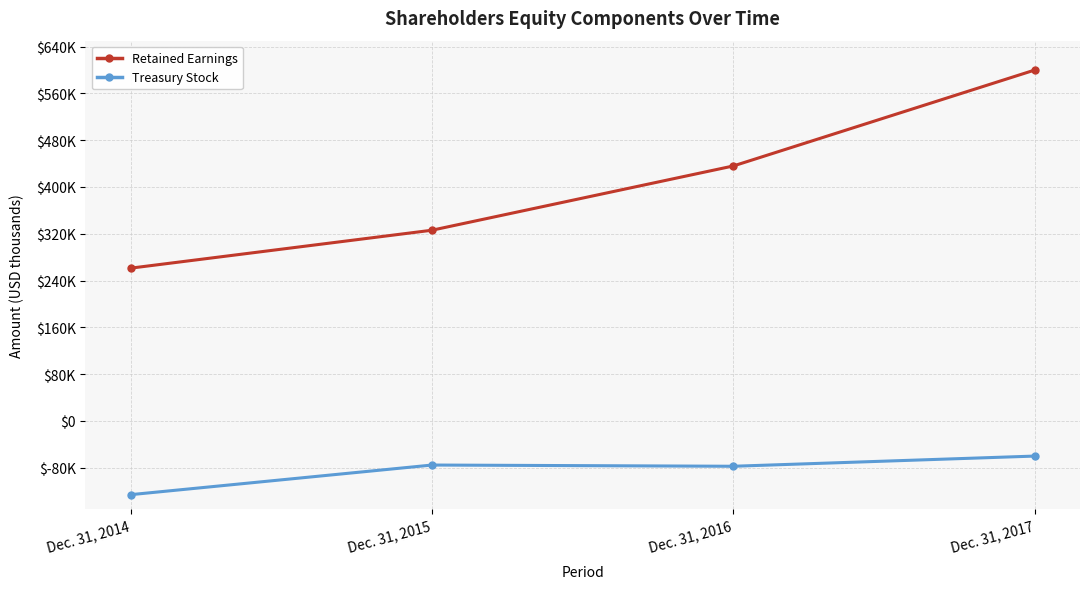

List the series in order of their peak value, lowest first.

Treasury Stock, Retained Earnings